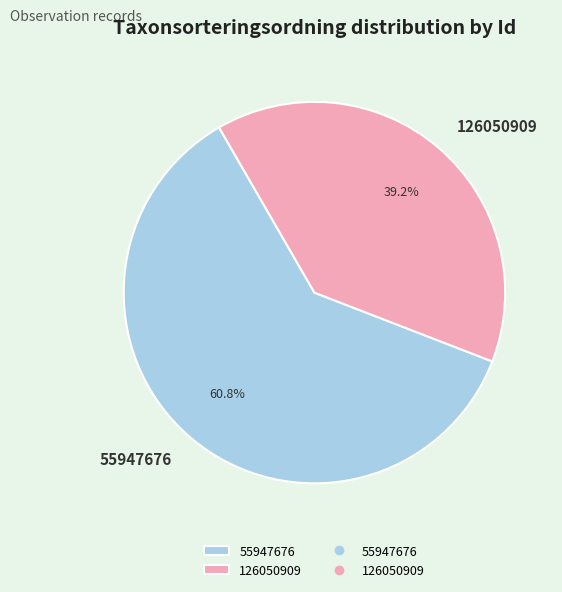

Is it true that 126050909 is 28% of the pie?

False